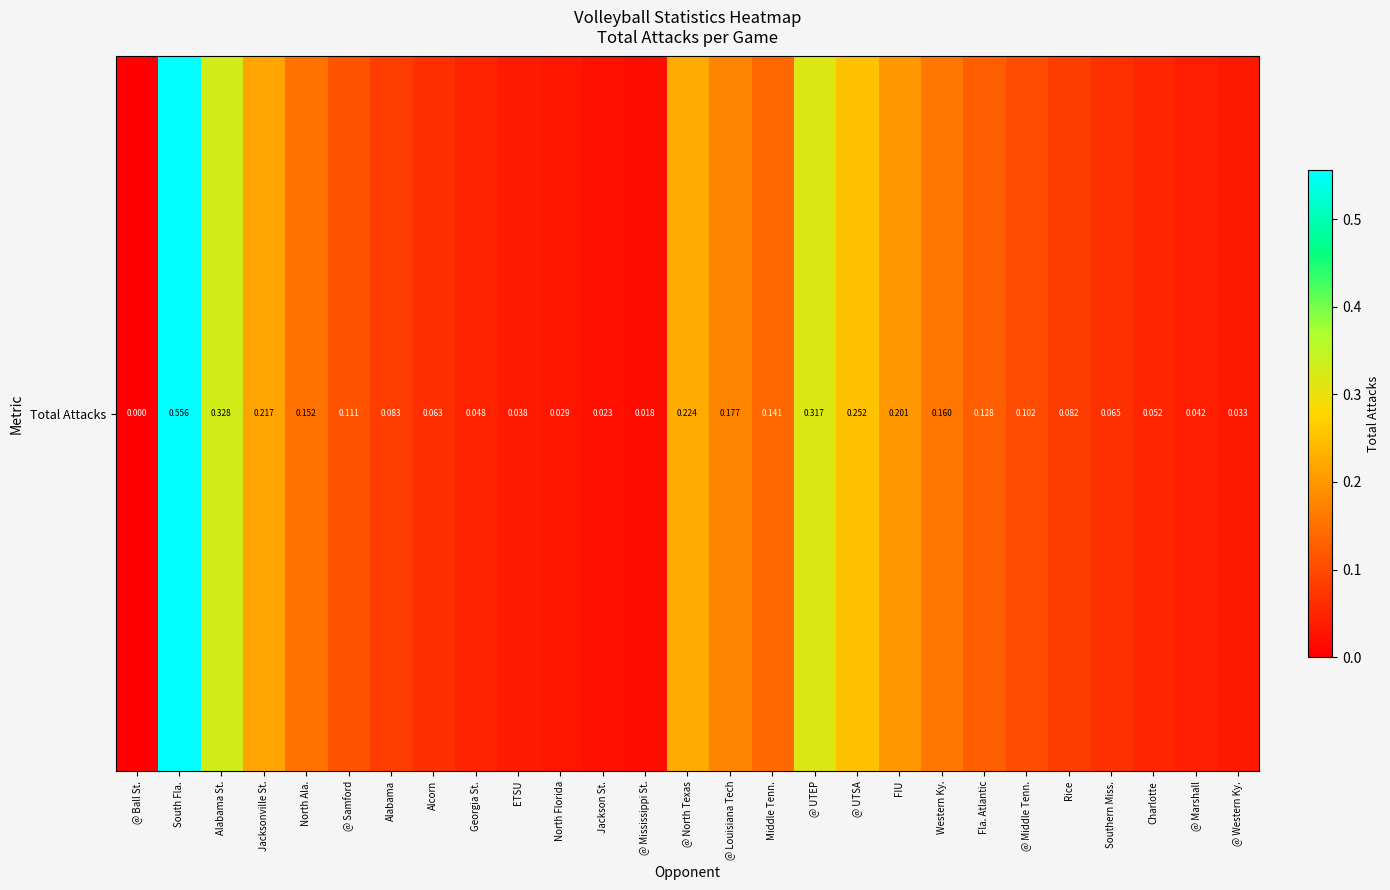

Reading left to right, extract all data points from this chart.

0.0	0.6	0.3	0.2	0.2	0.1	0.1	0.1	0.0	0.0	0.0	0.0	0.0	0.2	0.2	0.1	0.3	0.3	0.2	0.2	0.1	0.1	0.1	0.1	0.1	0.0	0.0